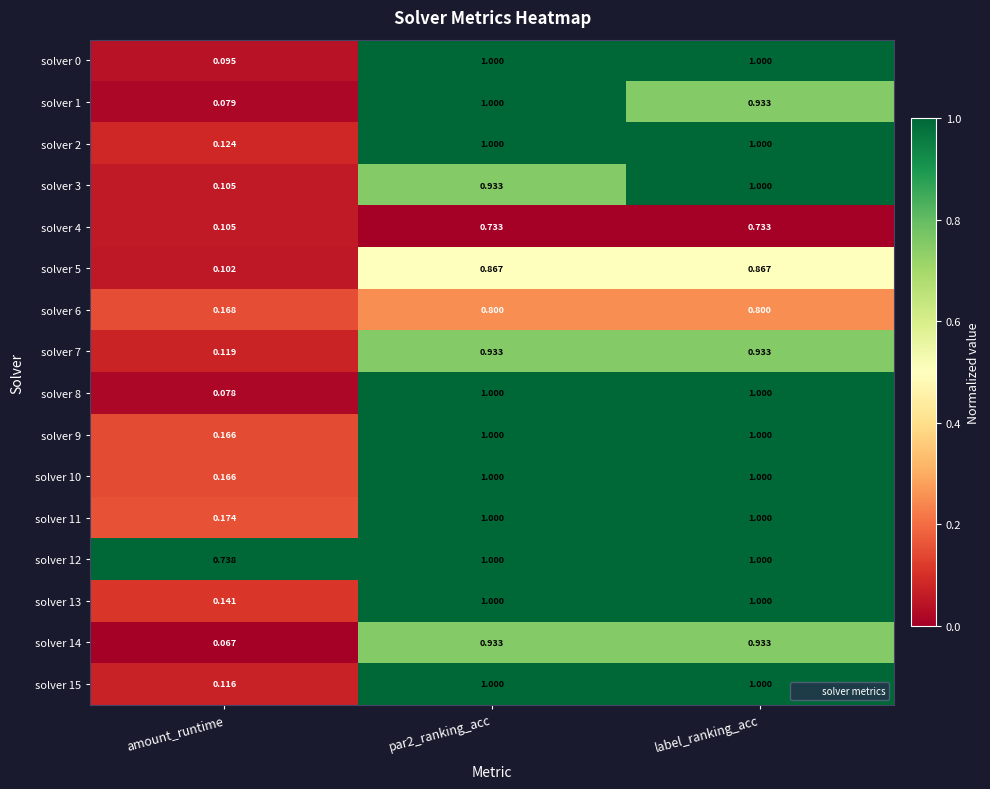

At which label does solver 11 reach its minimum?

amount_runtime